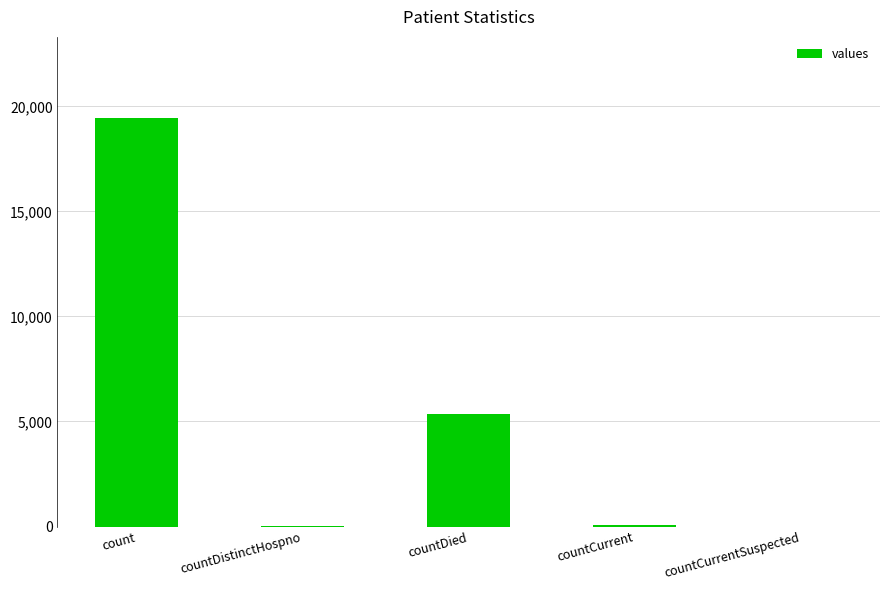

At which category does the chart reach its peak across all series?

count